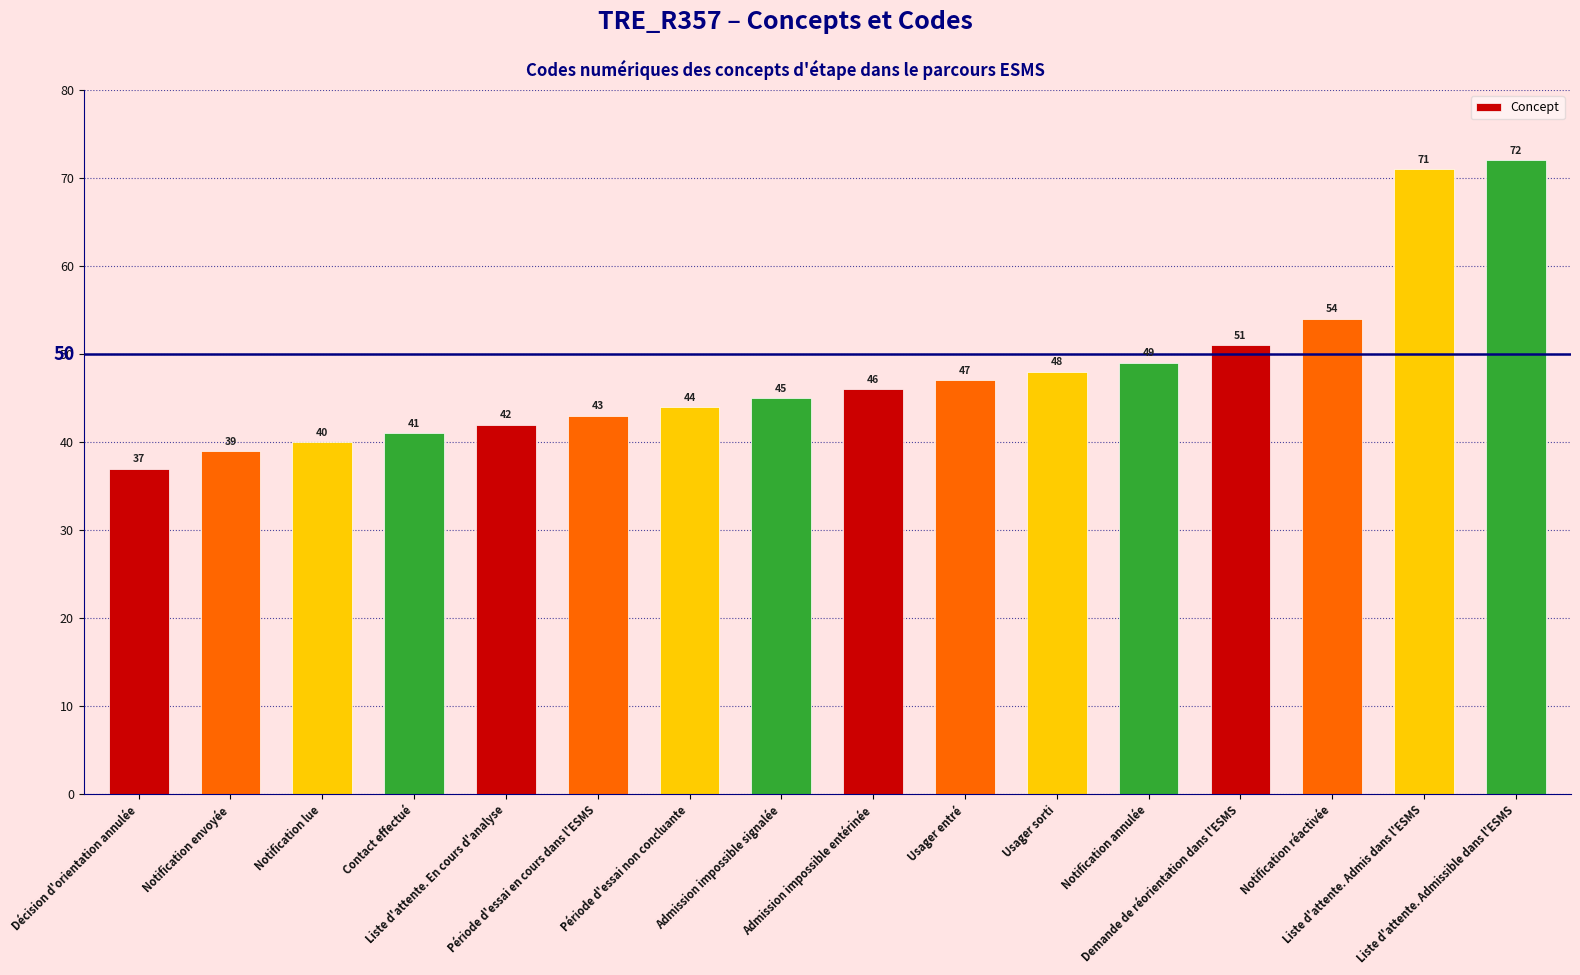

Is it true that the value at Période d'essai non concluante is 44?

True